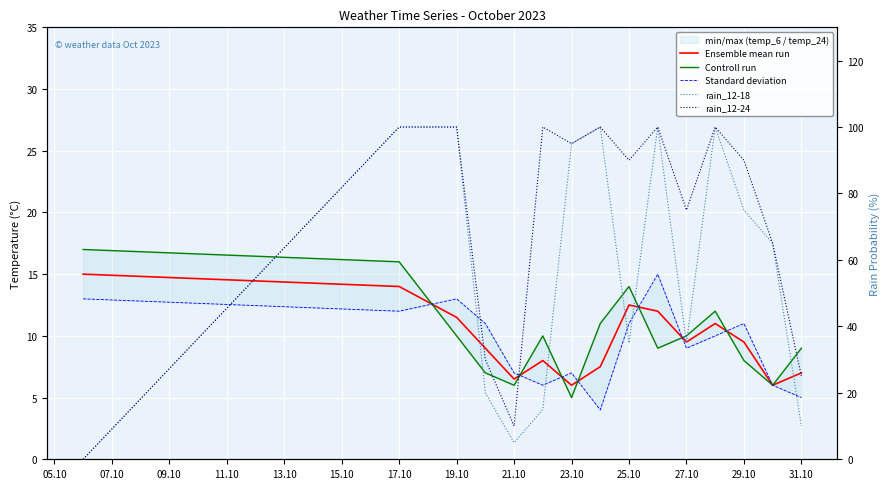

Reading right to left, extract all data points from this chart.

Ensemble mean run: 7.0	6.0	9.5	11.0	9.5	12.0	12.5	7.5	6.0	8.0	6.5	9.0	11.5	14.0	15.0
Controll run: 9.0	6.0	8.0	12.0	10.0	9.0	14.0	11.0	5.0	10.0	6.0	7.0	10.0	16.0	17.0
Standard deviation: 5.0	6.0	11.0	10.0	9.0	15.0	11.0	4.0	7.0	6.0	7.0	11.0	13.0	12.0	13.0
rain_12-18: 10.0	65.0	75.0	100.0	35.0	100.0	35.0	100.0	95.0	15.0	5.0	20.0	100.0	100.0	0.0
rain_12-24: 25.0	65.0	90.0	100.0	75.0	100.0	90.0	100.0	95.0	100.0	10.0	30.0	100.0	100.0	0.0